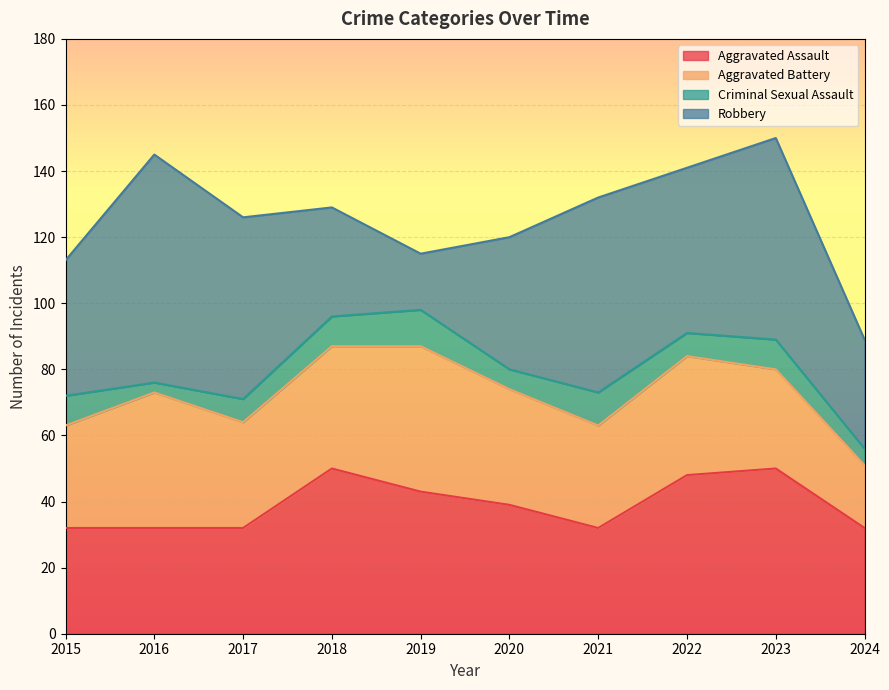

Rank the series by their maximum value, from highest to lowest.

Robbery, Aggravated Assault, Aggravated Battery, Criminal Sexual Assault